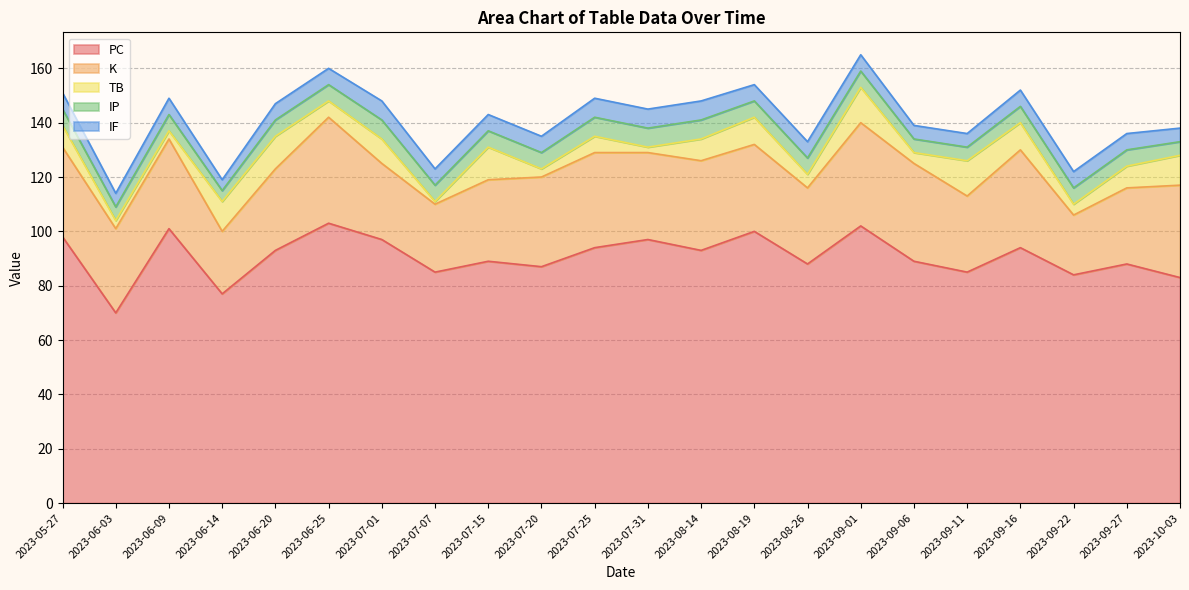

What is the spread (max minus min) of values at 2023-07-20?

84